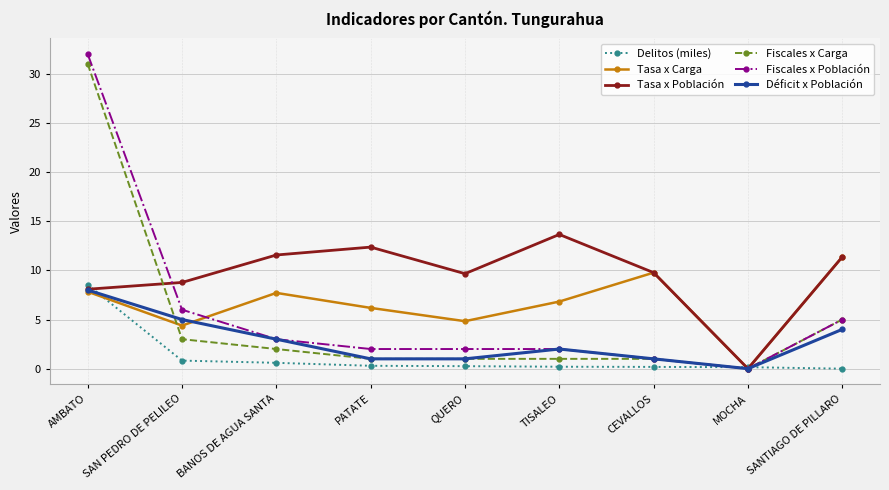

At how many categories does at least one series exceed 24?

1